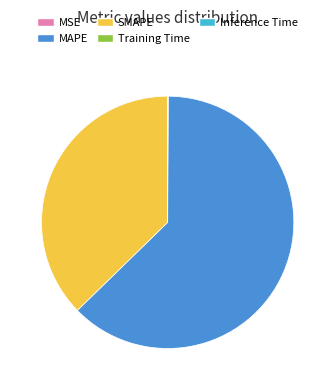

What is the majority slice?

MAPE